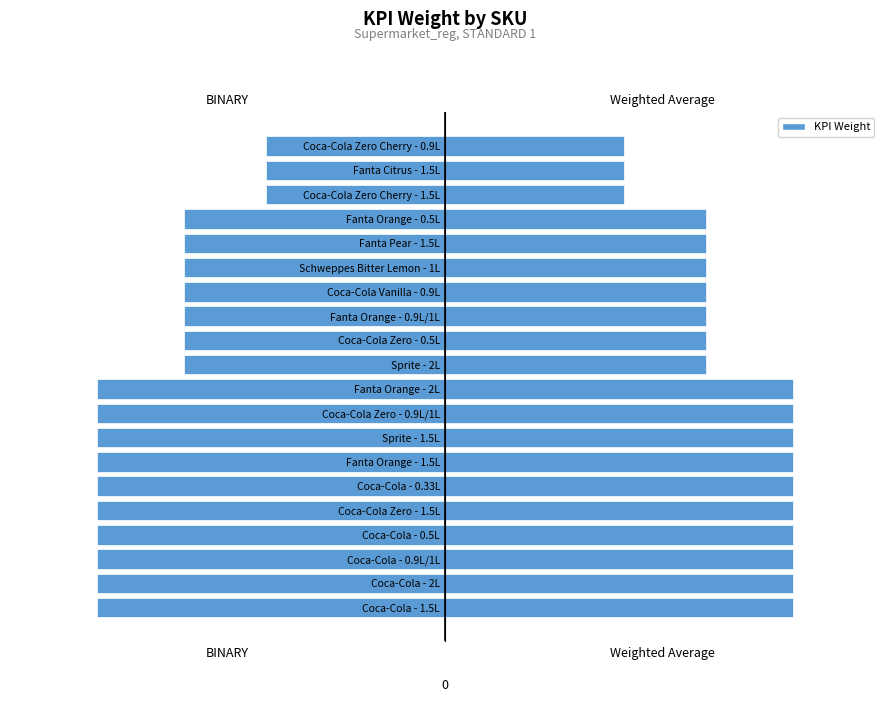

Rank the series at Coca-Cola - 0.9L/1L from lowest to highest value.

BINARY, Weighted Average